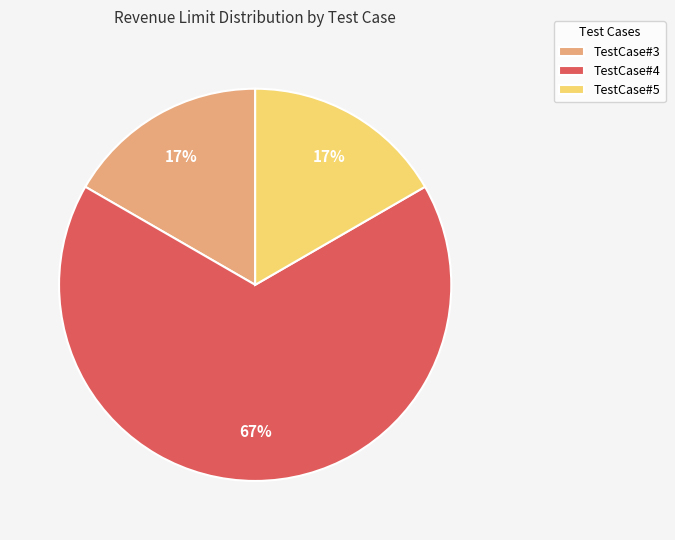

Between TestCase#3 and TestCase#4, which is larger?

TestCase#4